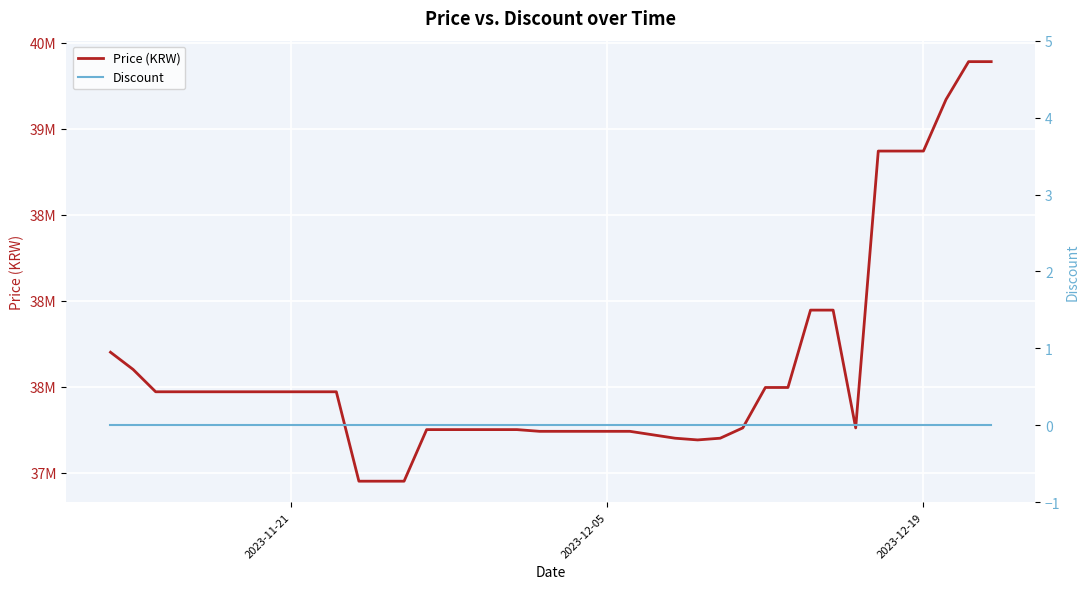

List the series in order of their peak value, lowest first.

Discount, Price (KRW)